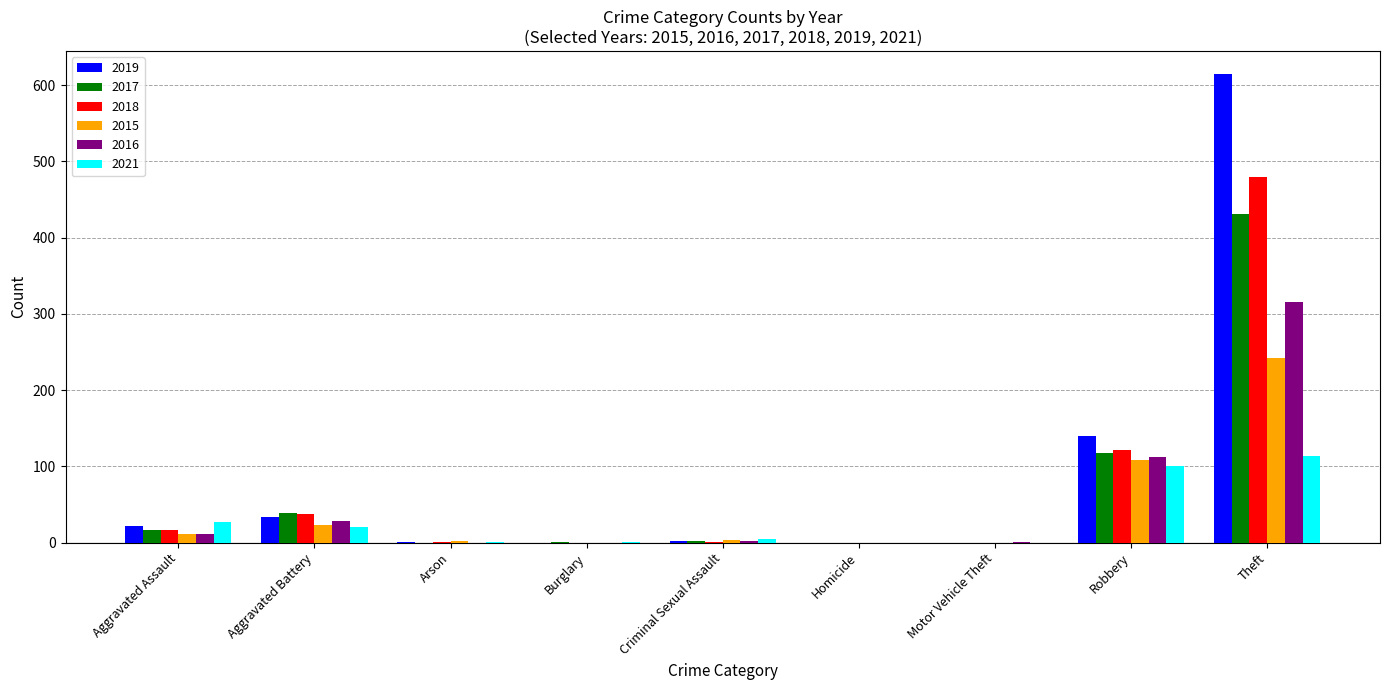

Between Aggravated Battery and Robbery, which series saw the biggest shift?

2019